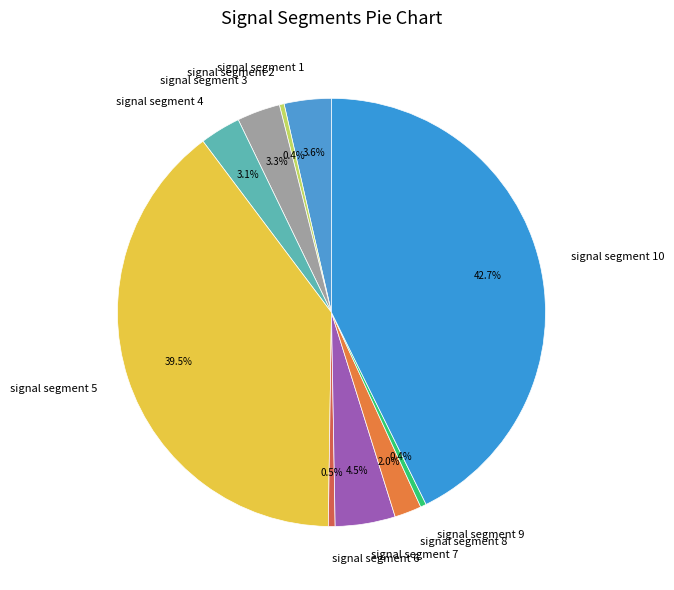

How many slices are in this pie chart?

10